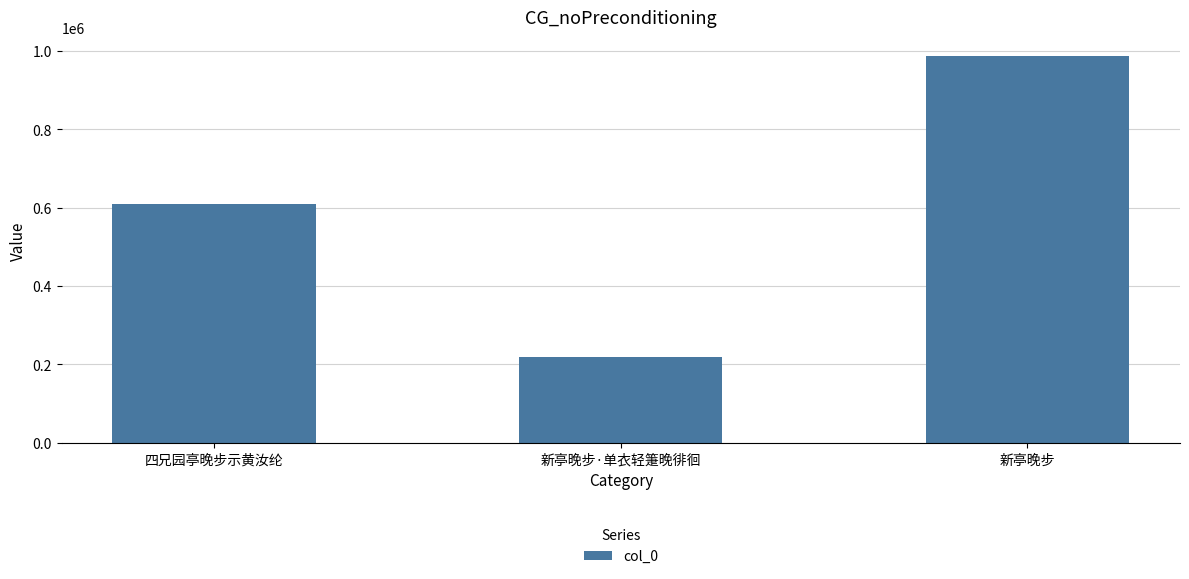

What is the value of the 3rd bar from the left?

985786